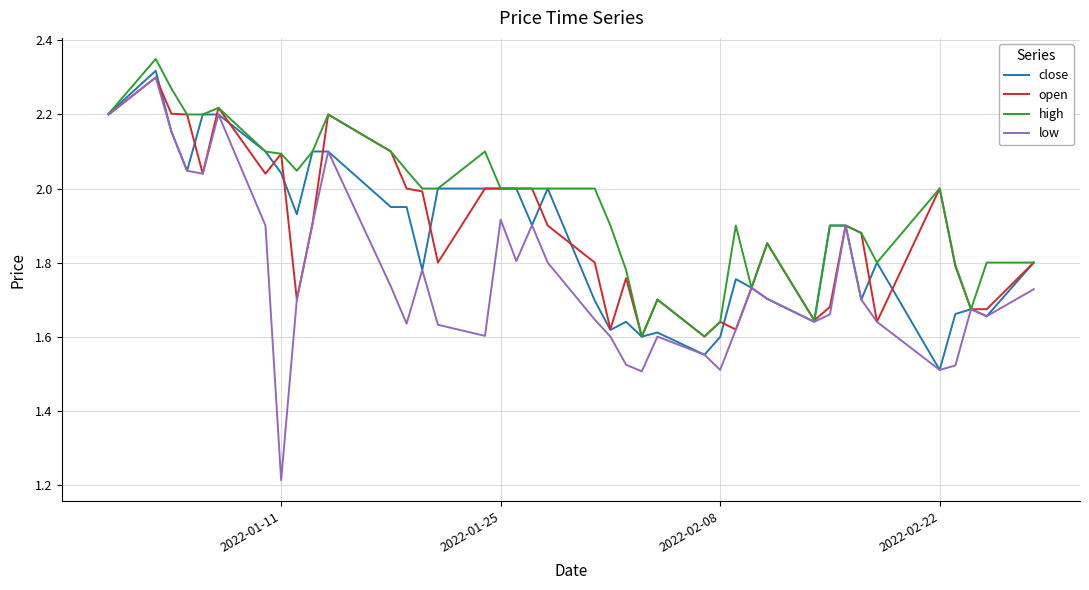

Which series has the largest total across all categories?

high